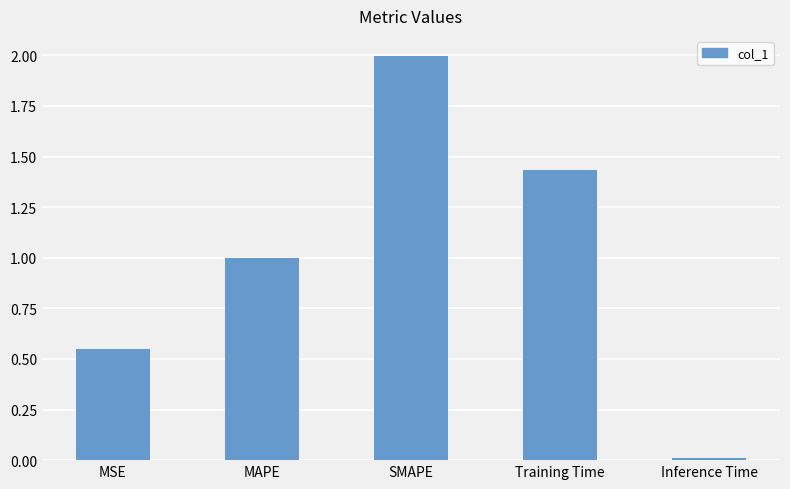

List the labels in order of value, largest first.

SMAPE, Training Time, MAPE, MSE, Inference Time